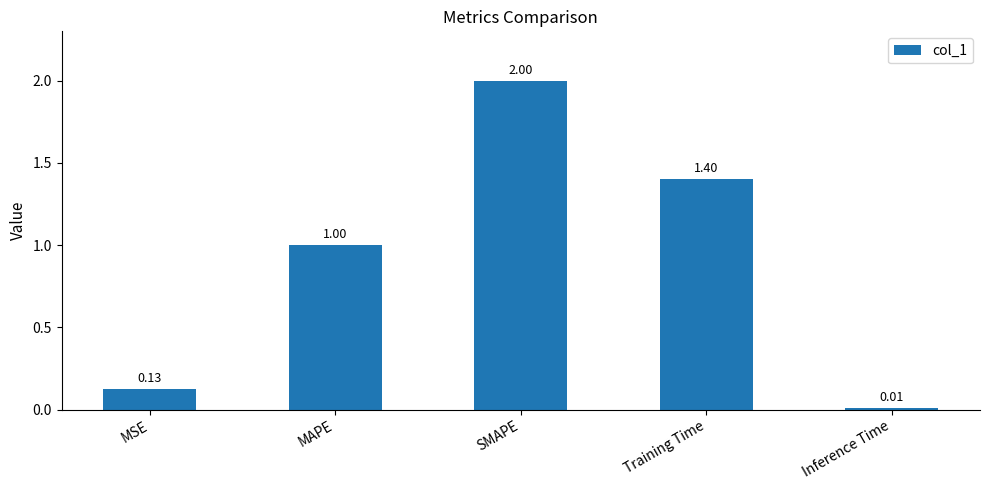

What is the difference between the maximum and minimum values?

2.0